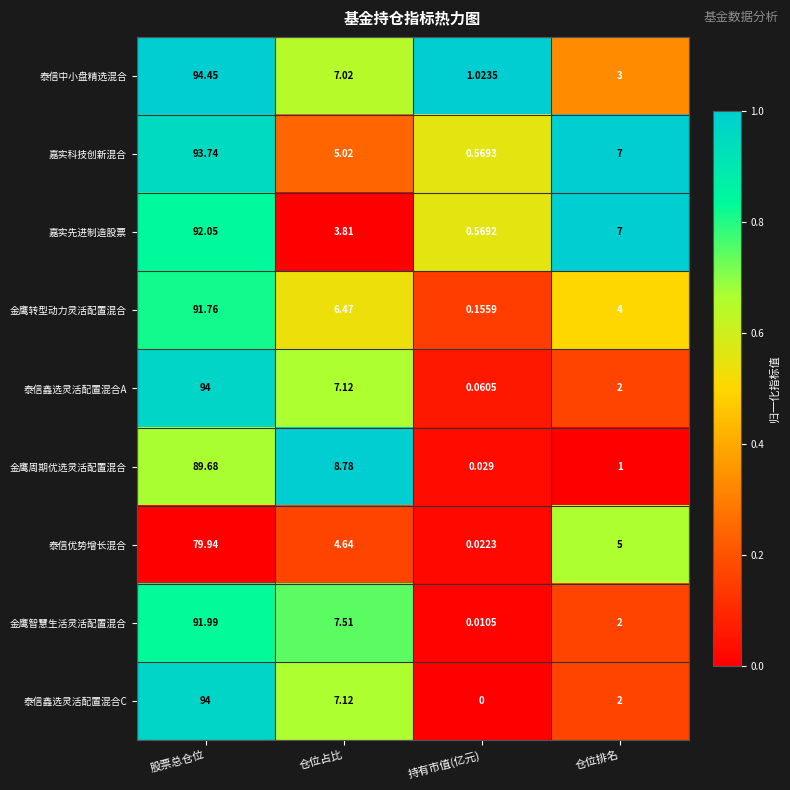

At which category is the sum across all series the highest?

股票总仓位